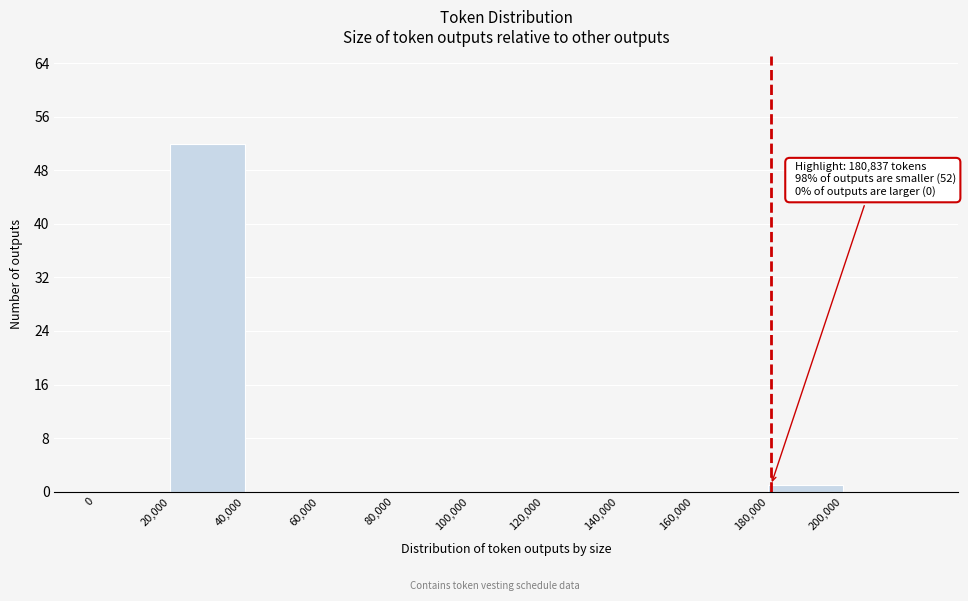

Over which range of the x-axis is the bar tallest?

20000 to 40000